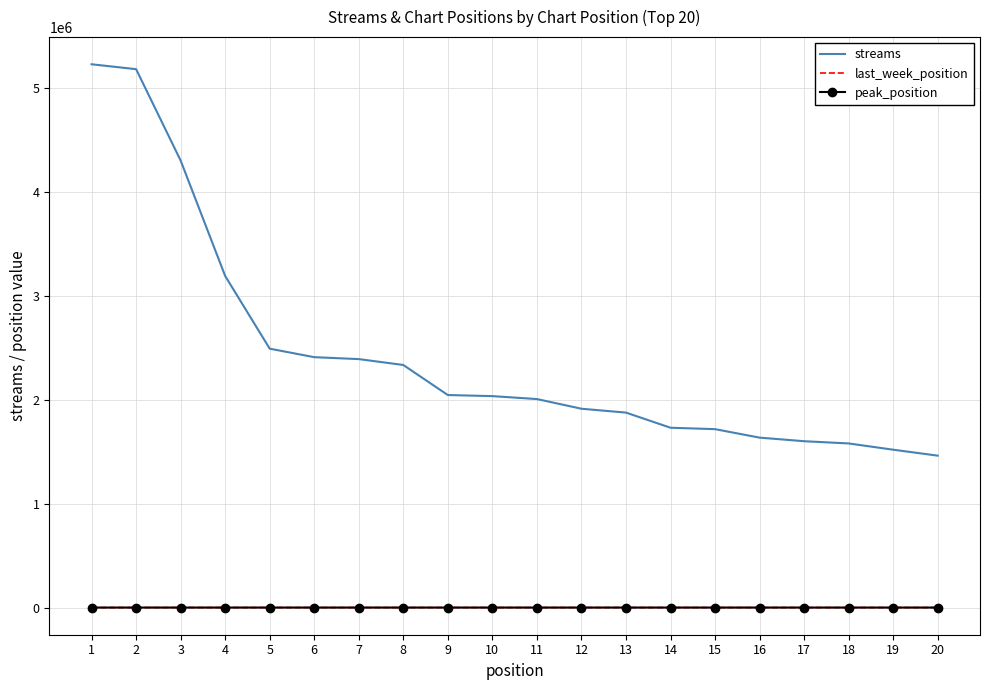

Which series has the largest total across all categories?

streams